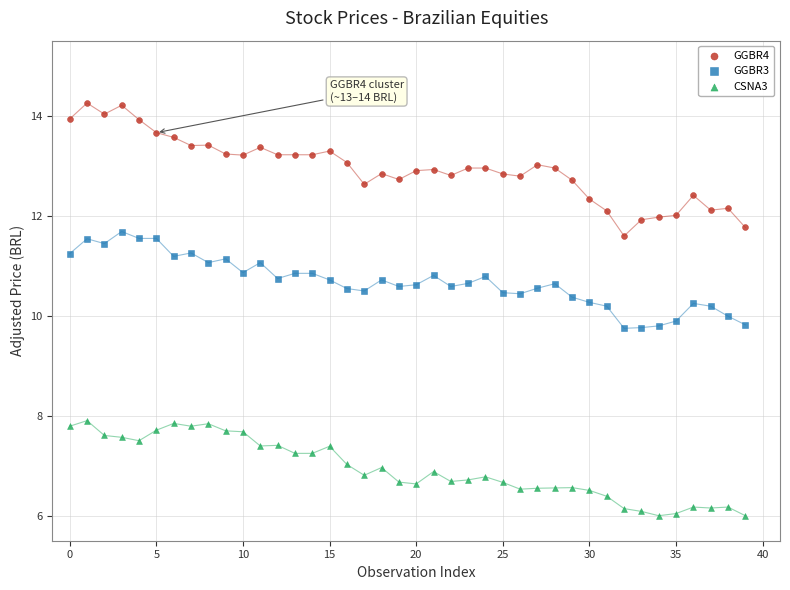

Across all data points, what is the range of Y values (max minus min)?

8.3